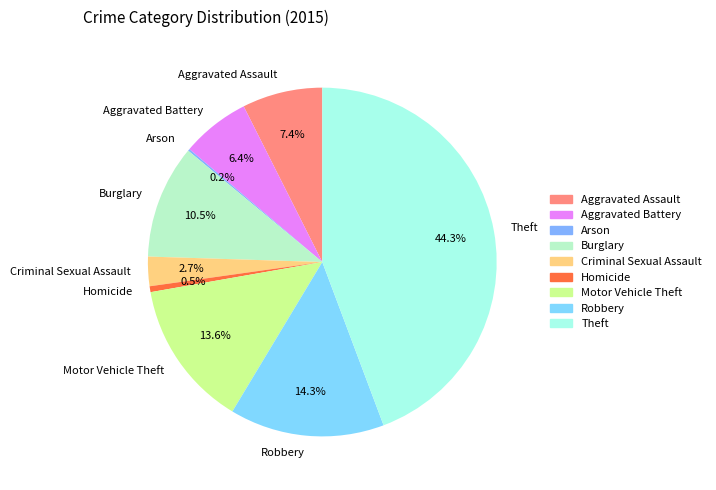

Which category has the biggest portion of the pie?

Theft